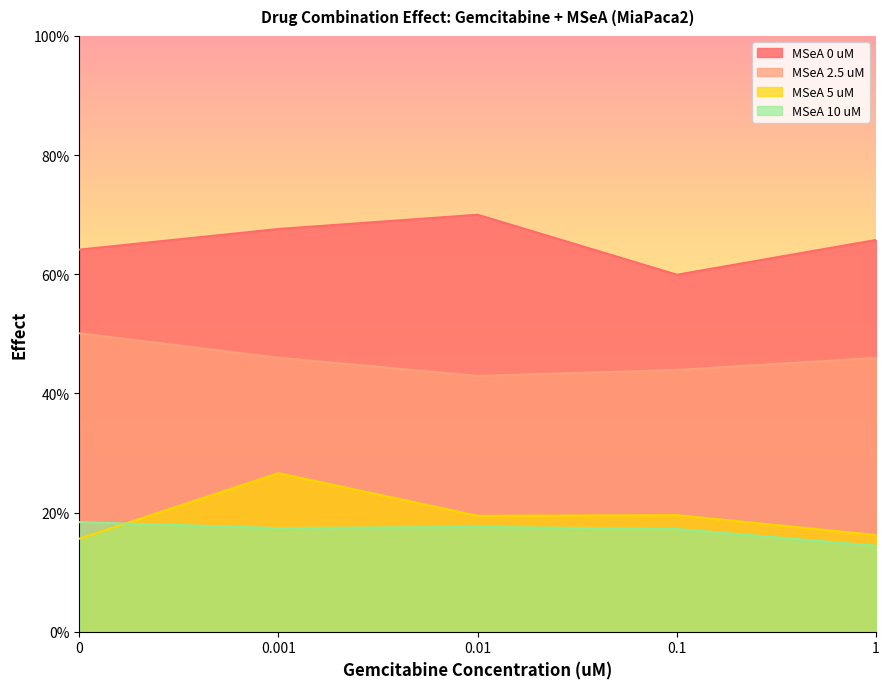

List the series in order of their peak value, highest first.

MSeA 0 uM, MSeA 2.5 uM, MSeA 5 uM, MSeA 10 uM